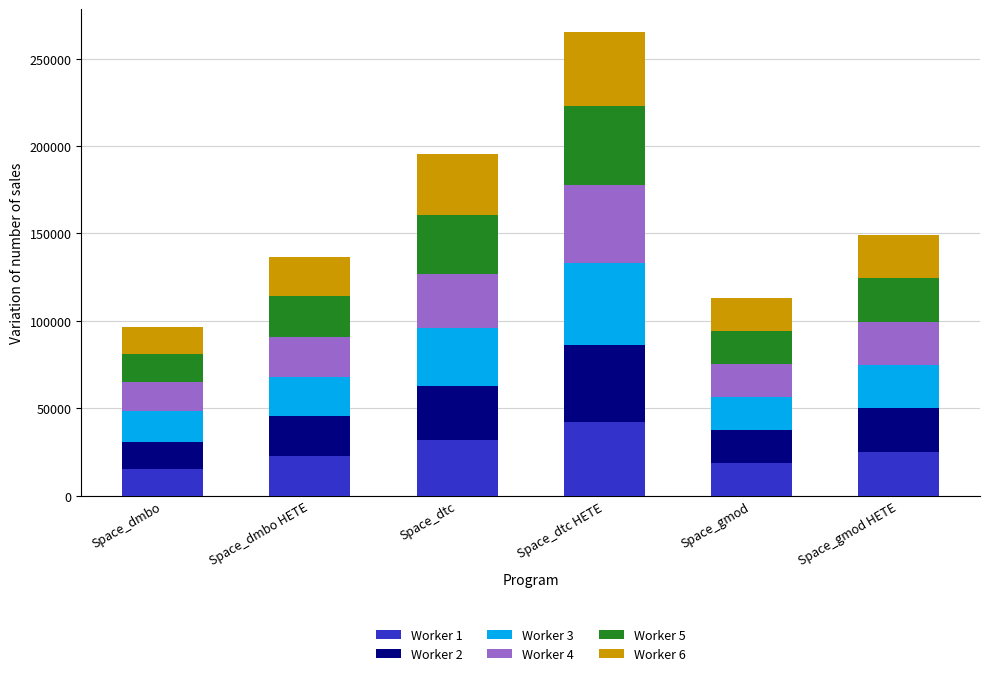

The value of Worker 1 at Space_gmod HETE is 14026.2. True or false?

False